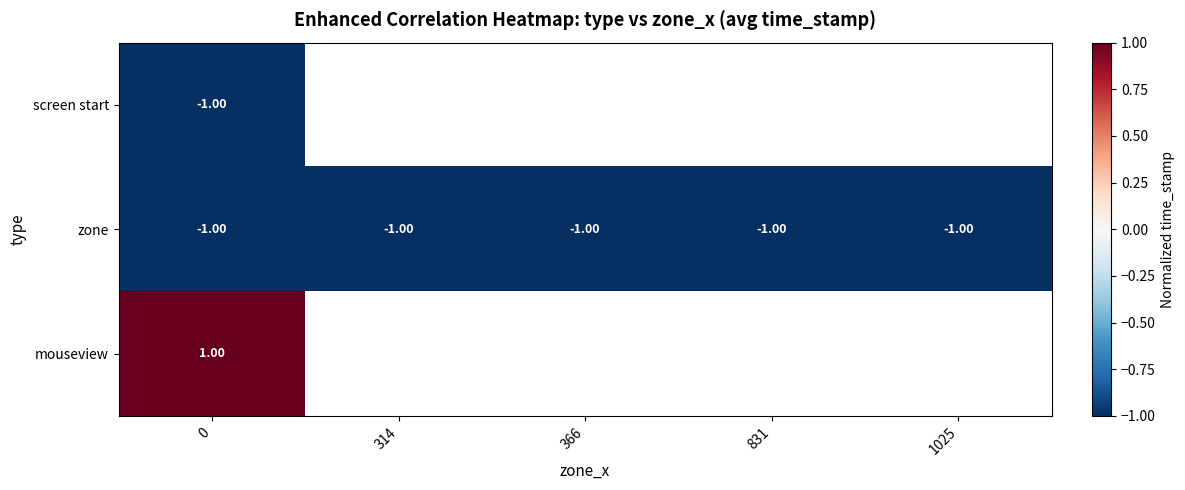

What is the sum of all zone values?

-5